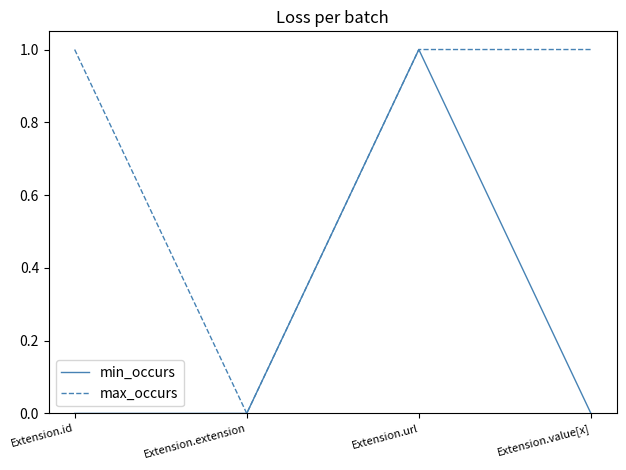

Rank the series at Extension.value[x] from highest to lowest value.

max_occurs, min_occurs